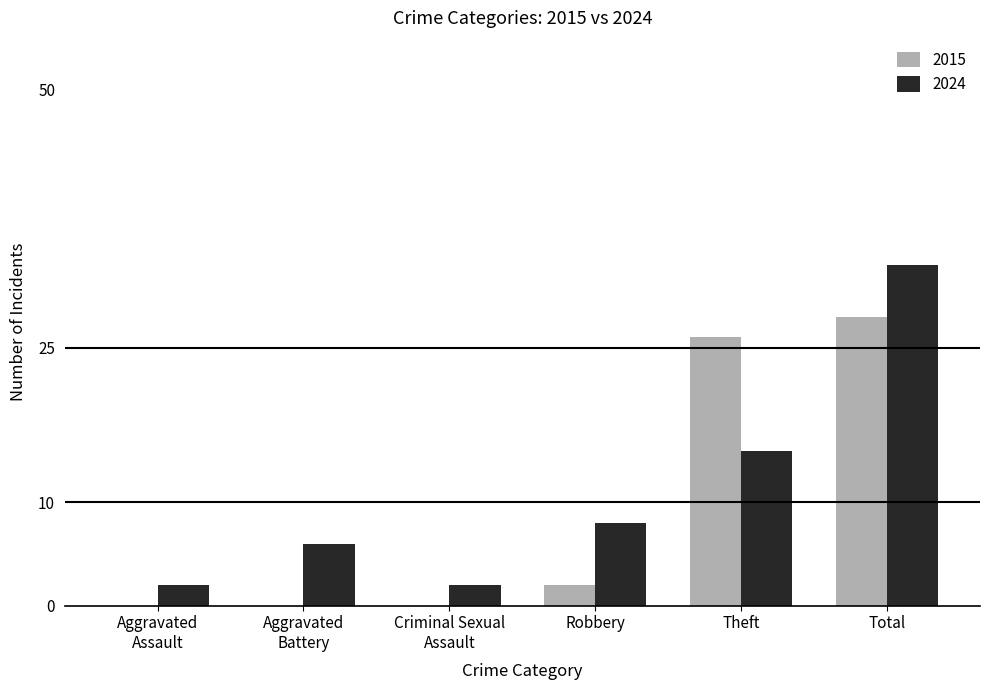

The 2015 series shows 9 at Total. True or false?

False